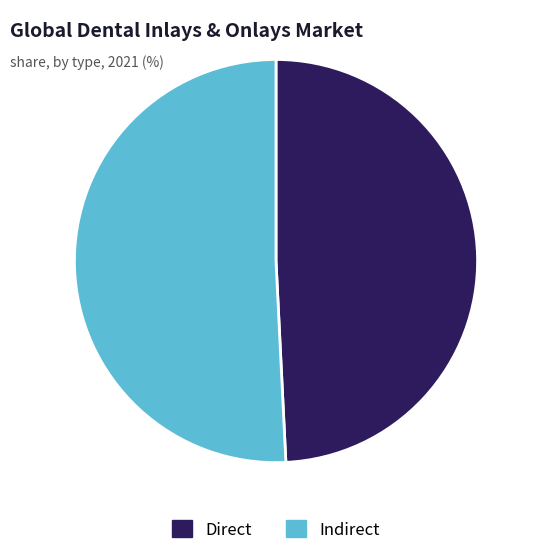

Which category has the biggest portion of the pie?

Indirect